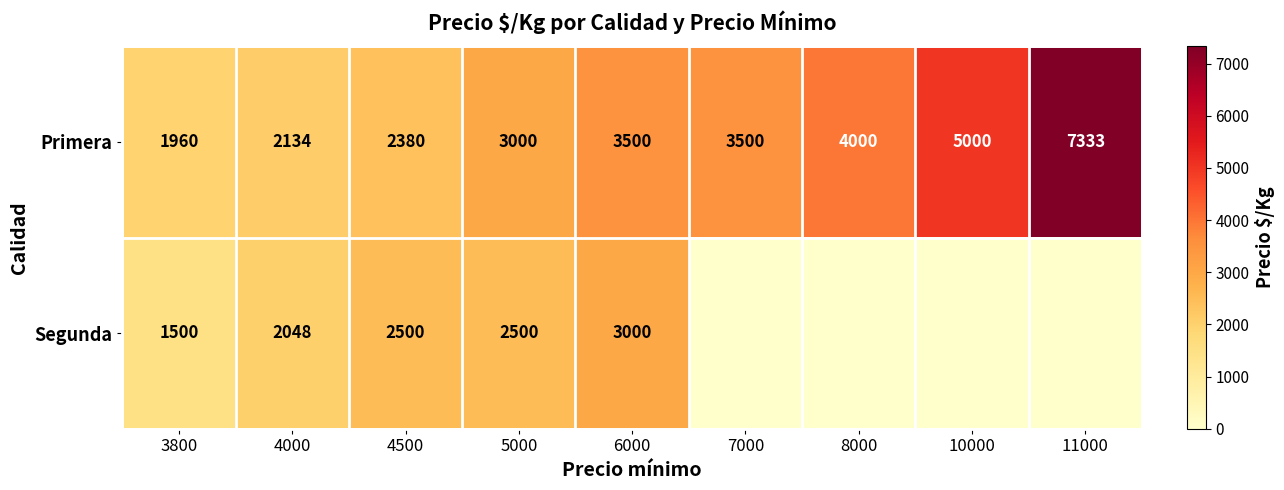

What is the difference between the Primera values at 4000 and 7000?

1366